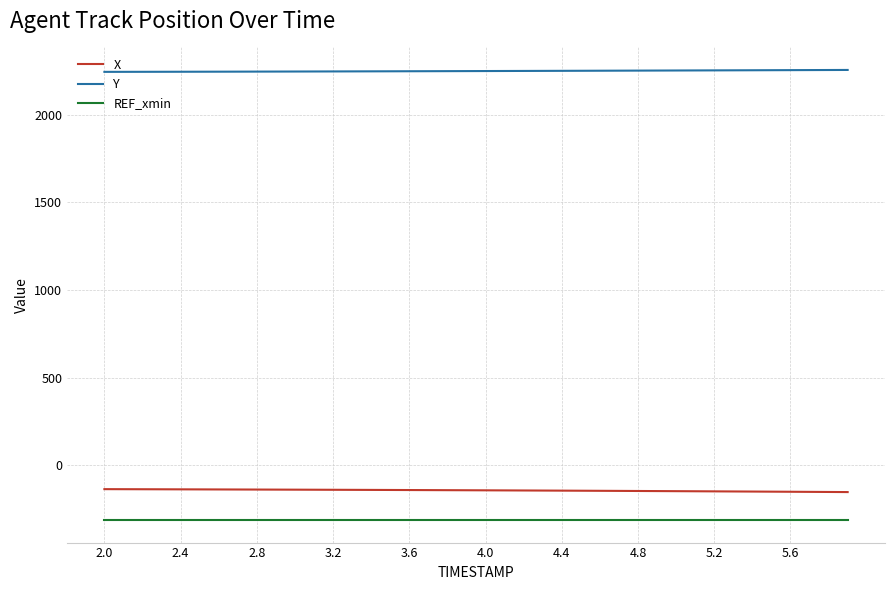

Which series has the largest total across all categories?

Y